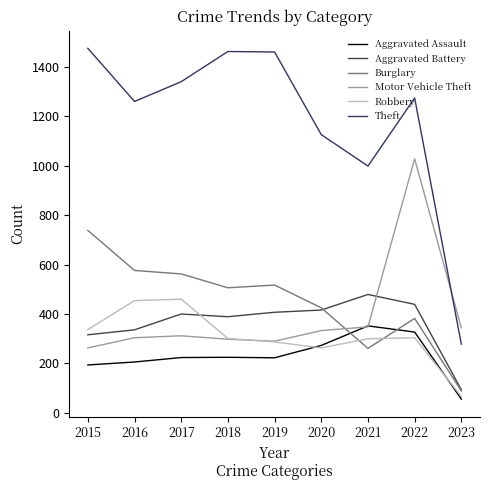

Where is the first local minimum for Aggravated Battery?

2018